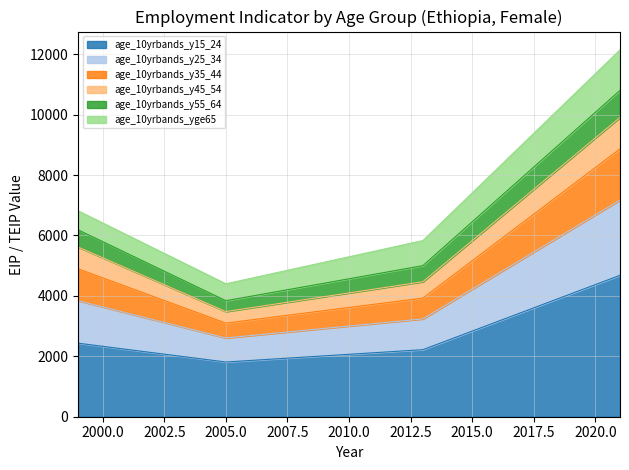

How many lines are shown in the chart?

6